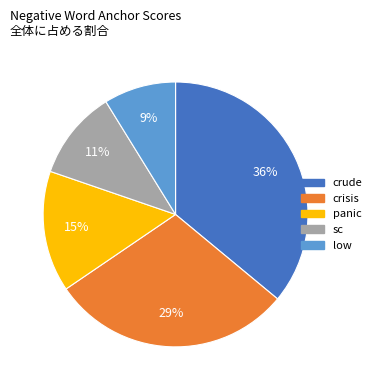

Do low and panic together represent more than half of the pie?

No